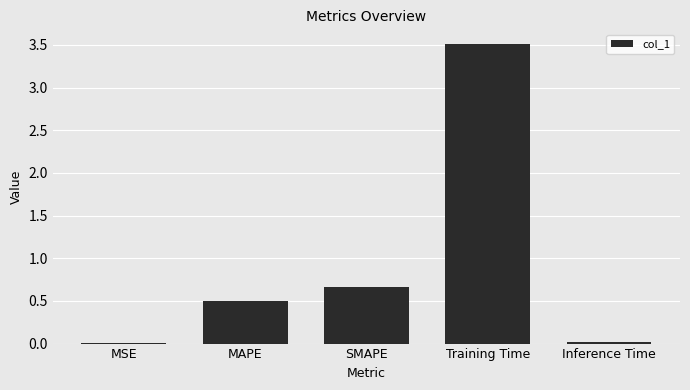

What is the average value?

0.9